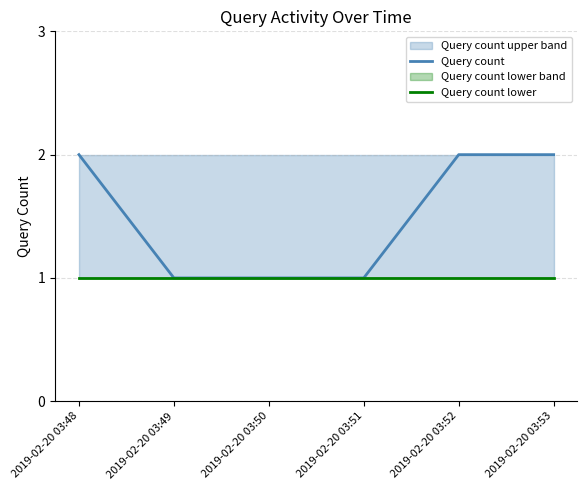

Is it true that Query count lower equals 1 at 2019-02-20 03:53?

False